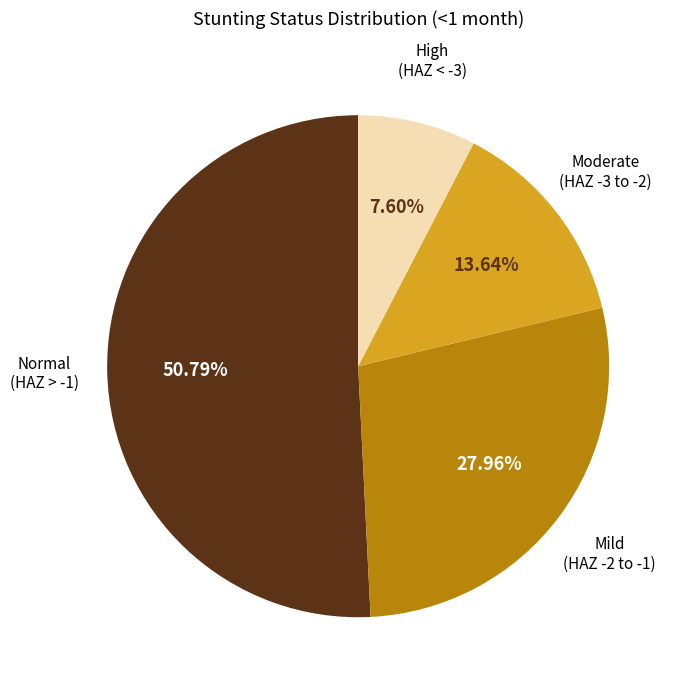

Does any single category account for the majority?

Yes